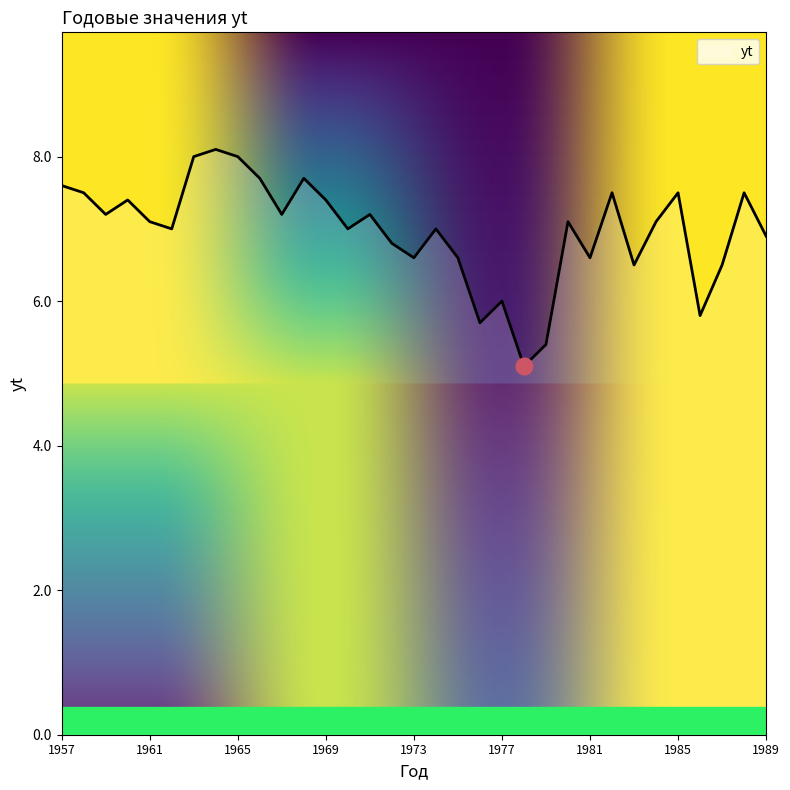

What is the greatest value displayed?

8.1